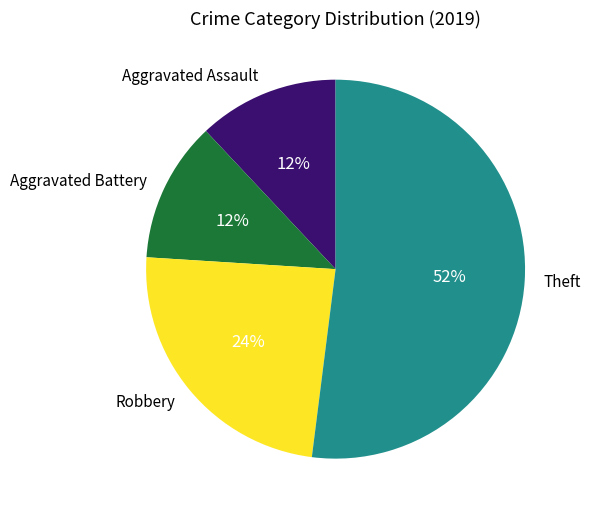

How many segments does this pie chart have?

4